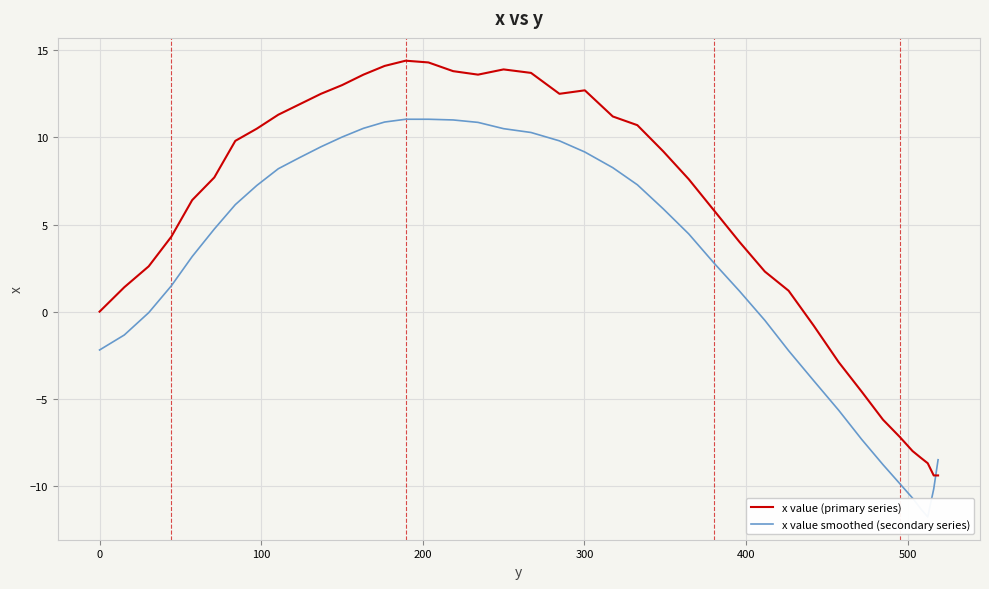

What is the minimum value for x value (primary series)?

-9.4